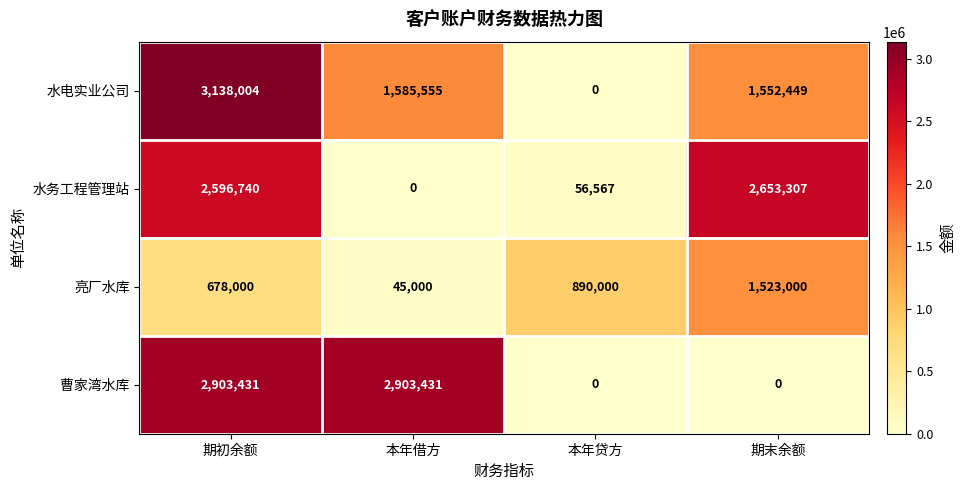

How many categories are shown in the chart?

4